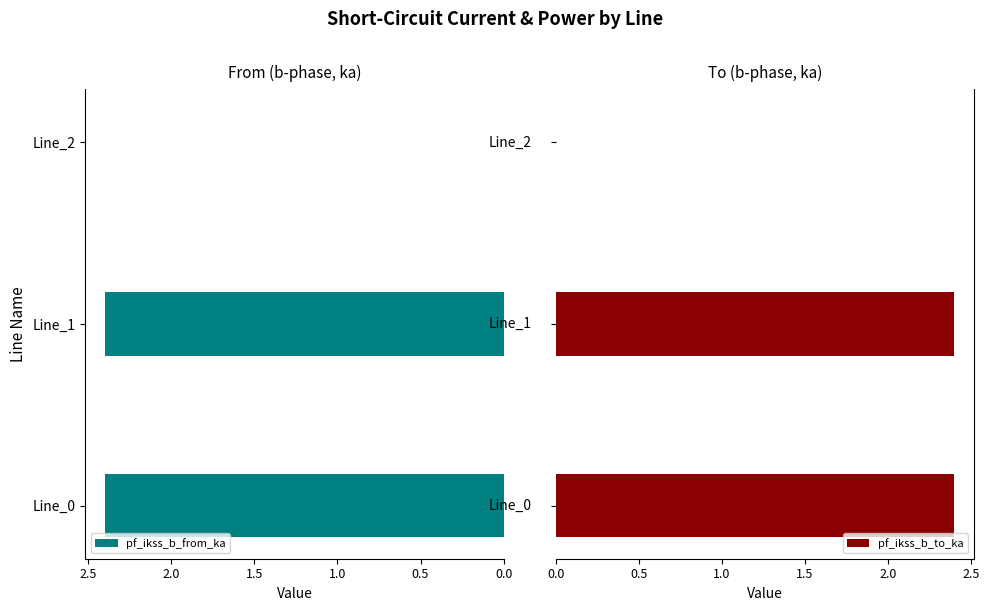

Reading right to left, transcribe all the data shown in this chart.

pf_ikss_b_from_ka: 0.0	2.4	2.4
pf_ikss_b_to_ka: 0.0	2.4	2.4